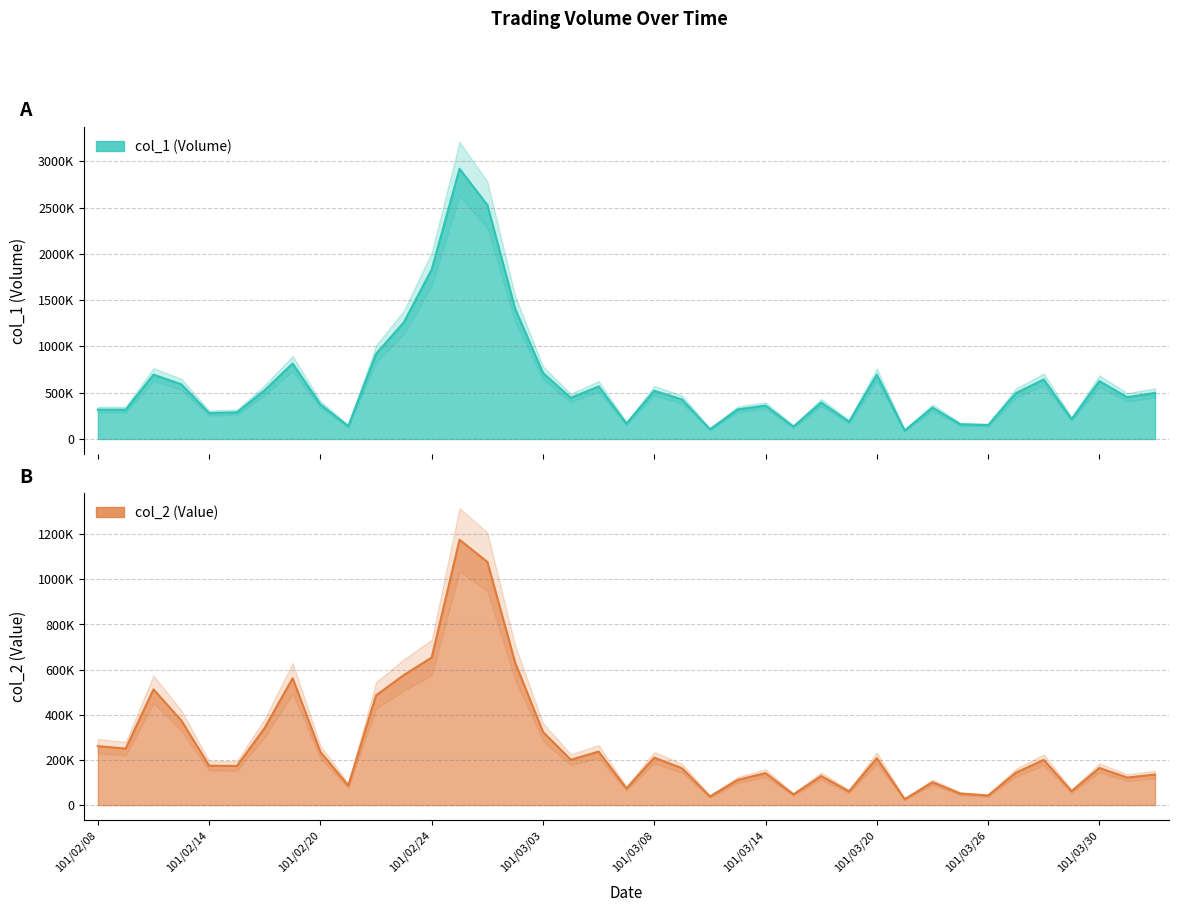

What is the total value across all series at 101/03/07?

240780